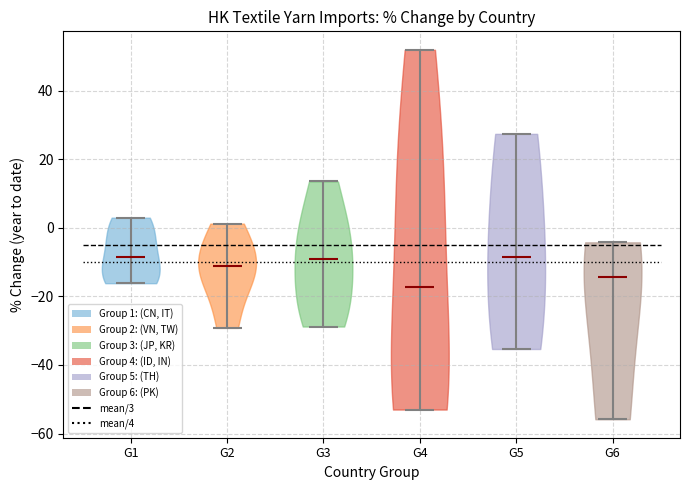

What is the highest point the violin for G1 reaches on the y-axis? The values are not printed on the chart, so give them approximately, as read against the axis.

2